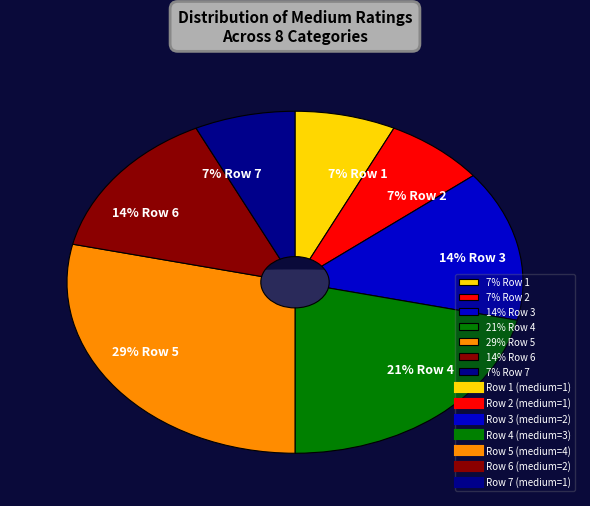

What is the total percentage of 5 and 2?

35.7%